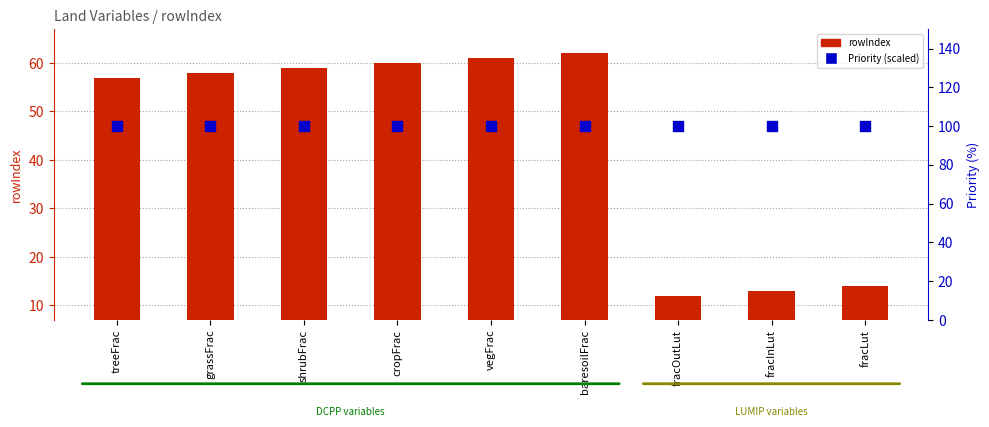

Which series contains the highest Y value?

Priority